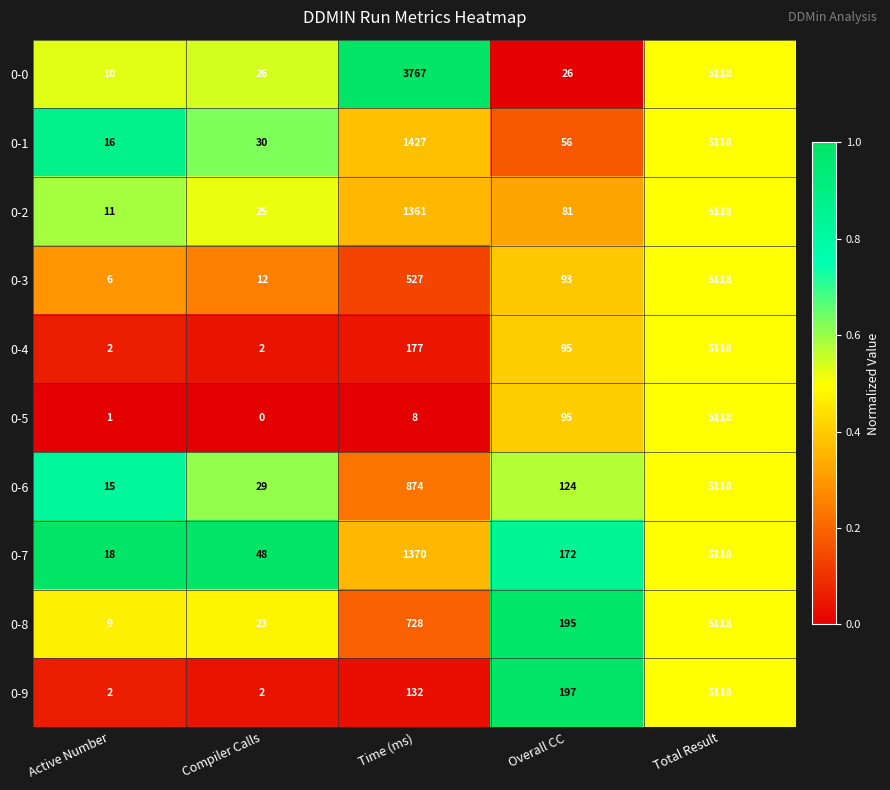

What is the maximum value shown in the chart?

5118